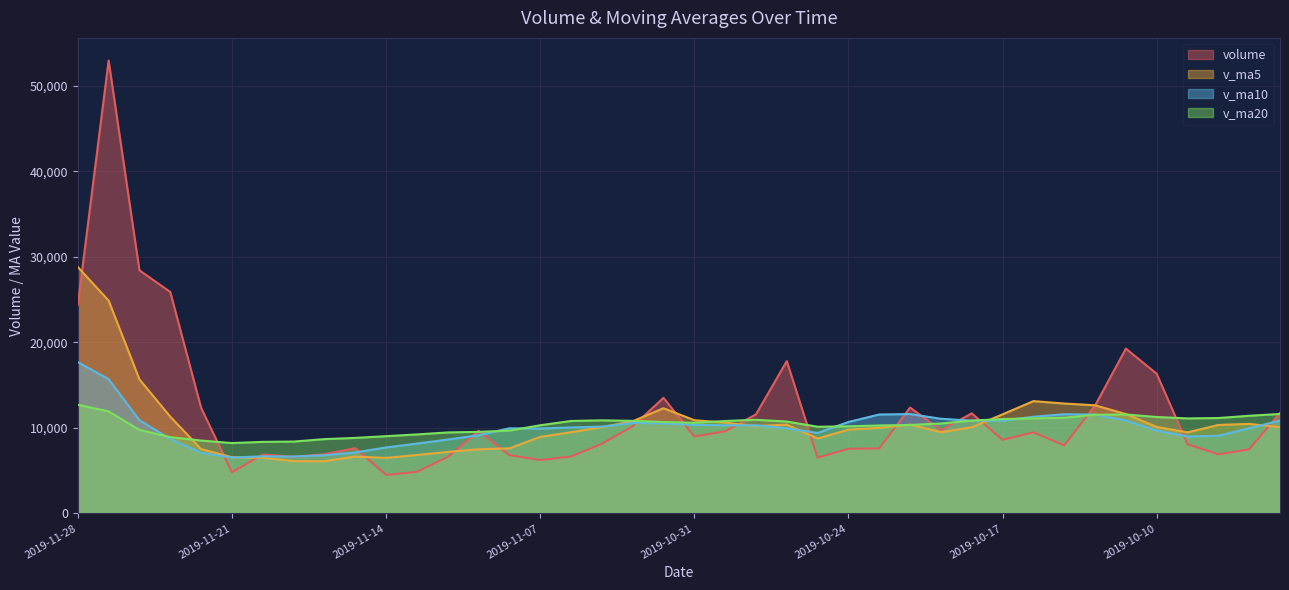

What position from the left is 2019-10-15?

33